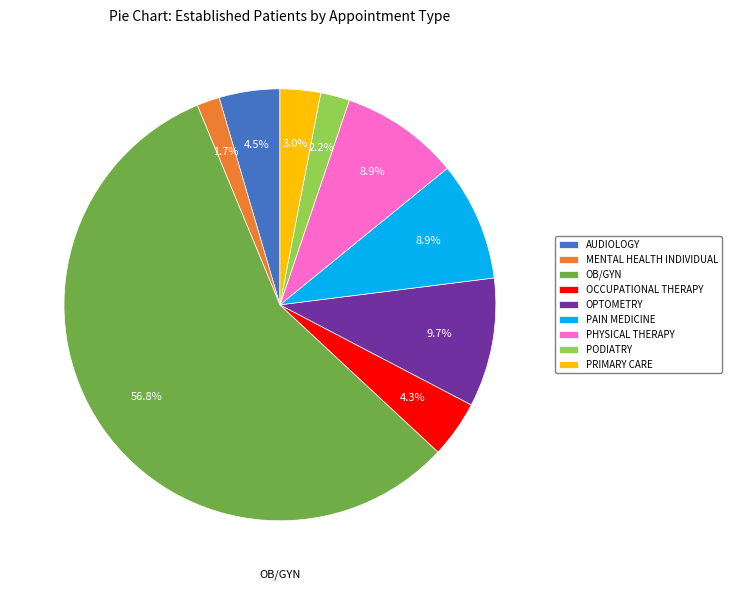

True or false: OB/GYN accounts for 48% of the total.

False